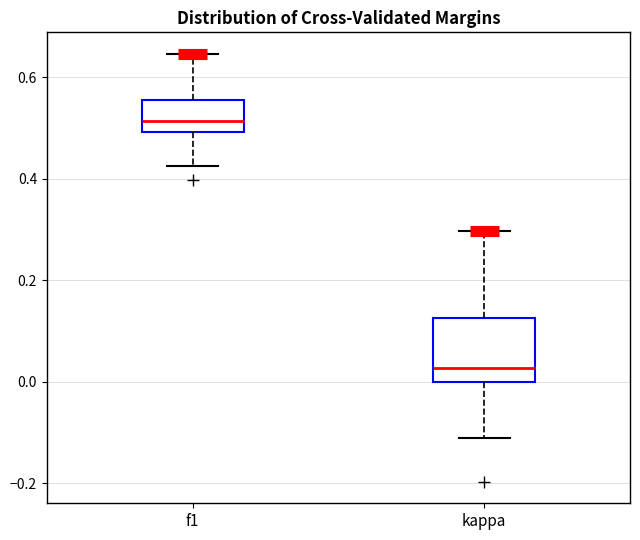

Reading left to right, transcribe this box plot: for each box, give where its median line is, the range the box spans, and where its two whiskers end, as read against the y-axis. The values are not printed on the chart, so give them approximately, as read against the axis.

f1: median 0.52, box 0.50 to 0.56, whiskers 0.42 to 0.64
kappa: median 0.02, box 0.00 to 0.12, whiskers -0.12 to 0.30